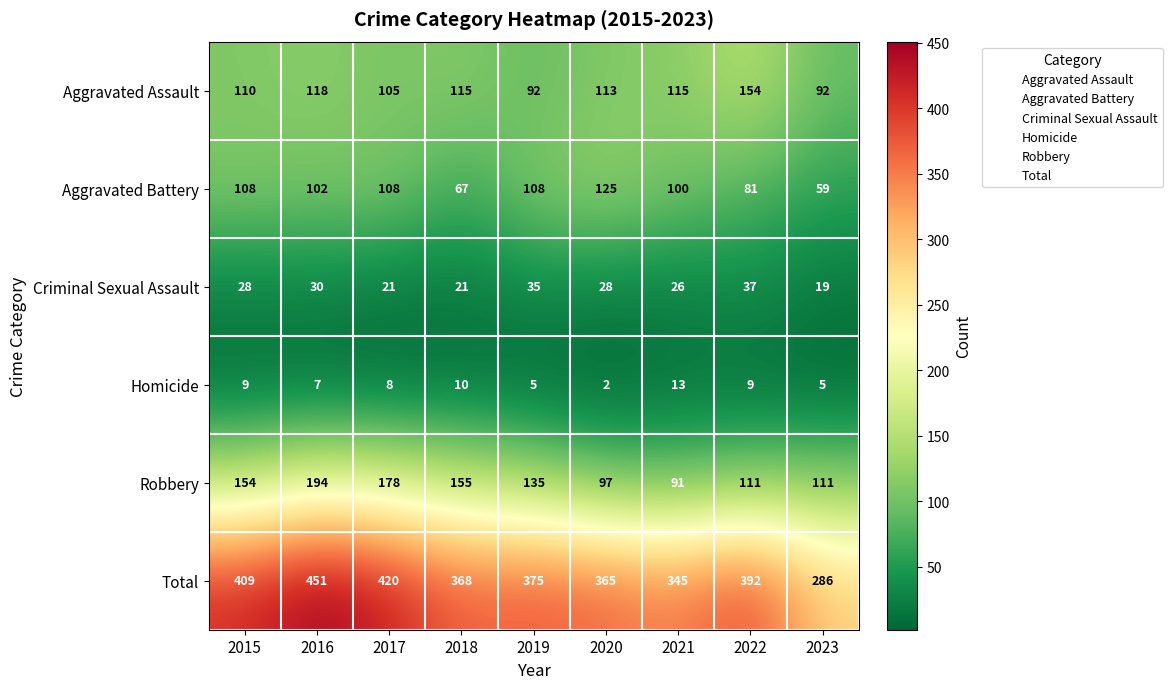

Rank the series at 2020 from lowest to highest value.

Homicide, Criminal Sexual Assault, Robbery, Aggravated Assault, Aggravated Battery, Total